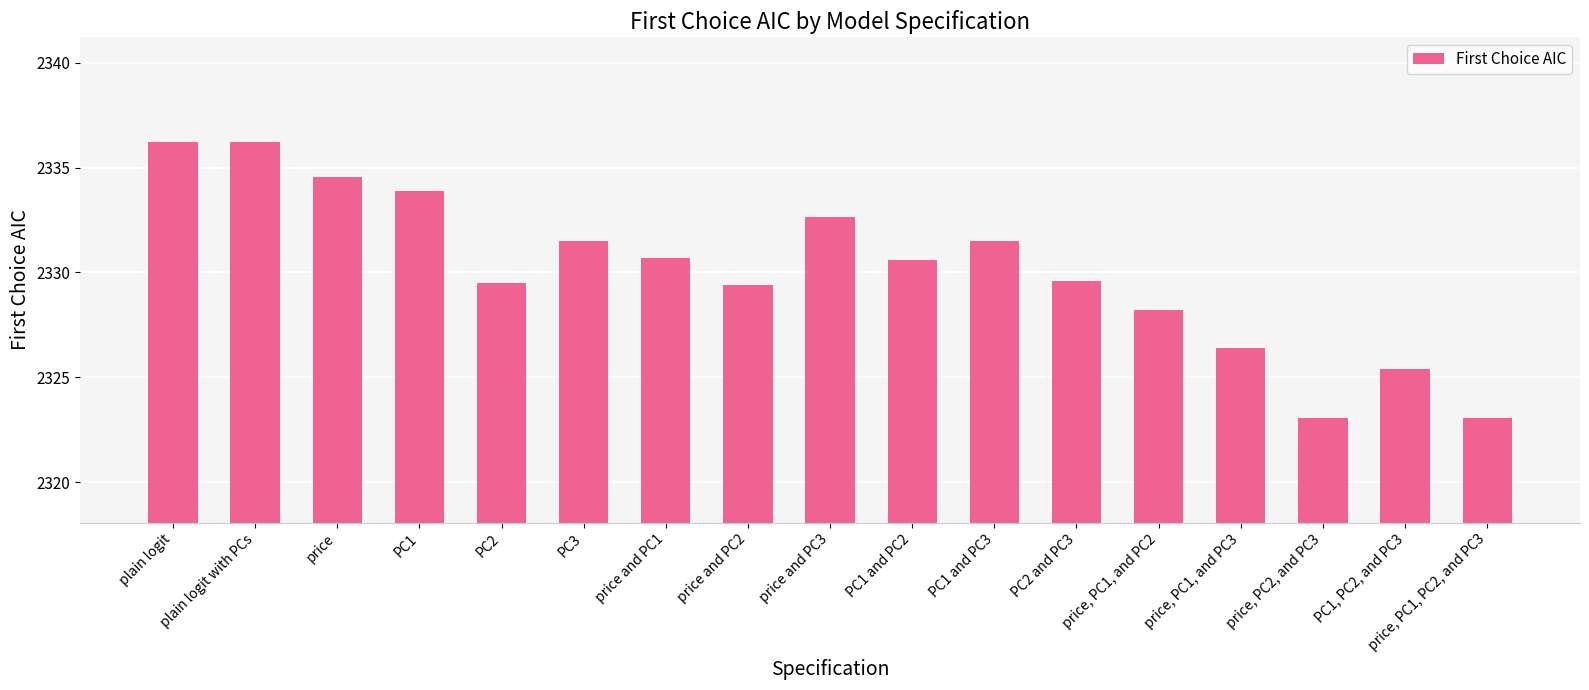

What is the difference between the second highest and second lowest values?

13.1